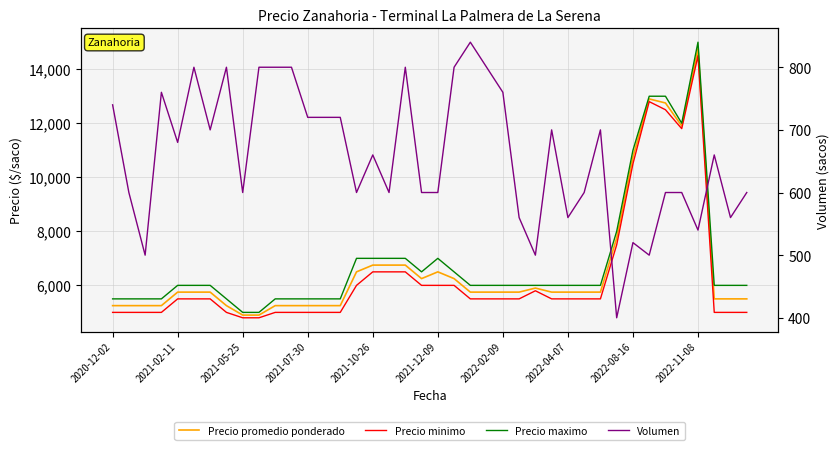

Reading left to right, what are all the values shown in this chart?

Precio promedio ponderado: 5250	5250	5250	5250	5750	5750	5750	5250	4900	4900	5250	5250	5250	5250	5250	6500	6750	6750	6750	6250	6500	6250	5750	5750	5750	5750	5900	5750	5750	5750	5750	7750	10750	12900	12750	11900	14750	5500	5500	5500
Precio minimo: 5000	5000	5000	5000	5500	5500	5500	5000	4800	4800	5000	5000	5000	5000	5000	6000	6500	6500	6500	6000	6000	6000	5500	5500	5500	5500	5800	5500	5500	5500	5500	7500	10500	12800	12500	11800	14500	5000	5000	5000
Precio maximo: 5500	5500	5500	5500	6000	6000	6000	5500	5000	5000	5500	5500	5500	5500	5500	7000	7000	7000	7000	6500	7000	6500	6000	6000	6000	6000	6000	6000	6000	6000	6000	8000	11000	13000	13000	12000	15000	6000	6000	6000
Volumen: 740	600	500	760	680	800	700	800	600	800	800	800	720	720	720	600	660	600	800	600	600	800	840	800	760	560	500	700	560	600	700	400	520	500	600	600	540	660	560	600